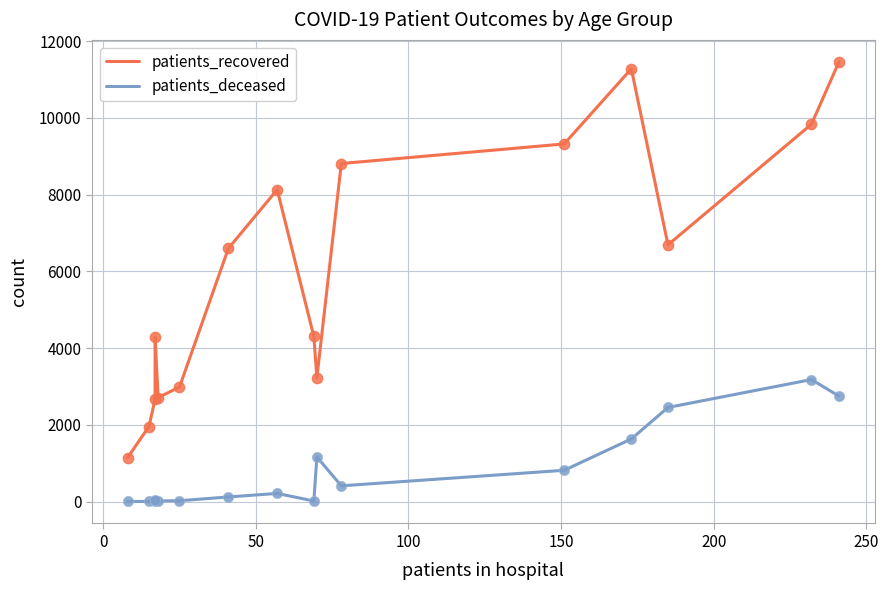

What is the total value across all series at 200?

3008